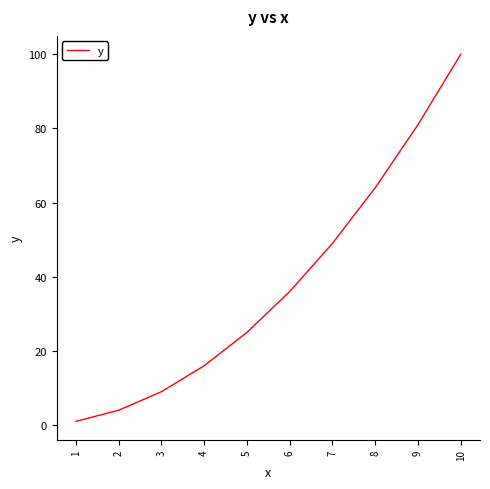

Reading left to right, list all the values displayed in this chart.

1	4	9	16	25	36	49	64	81	100